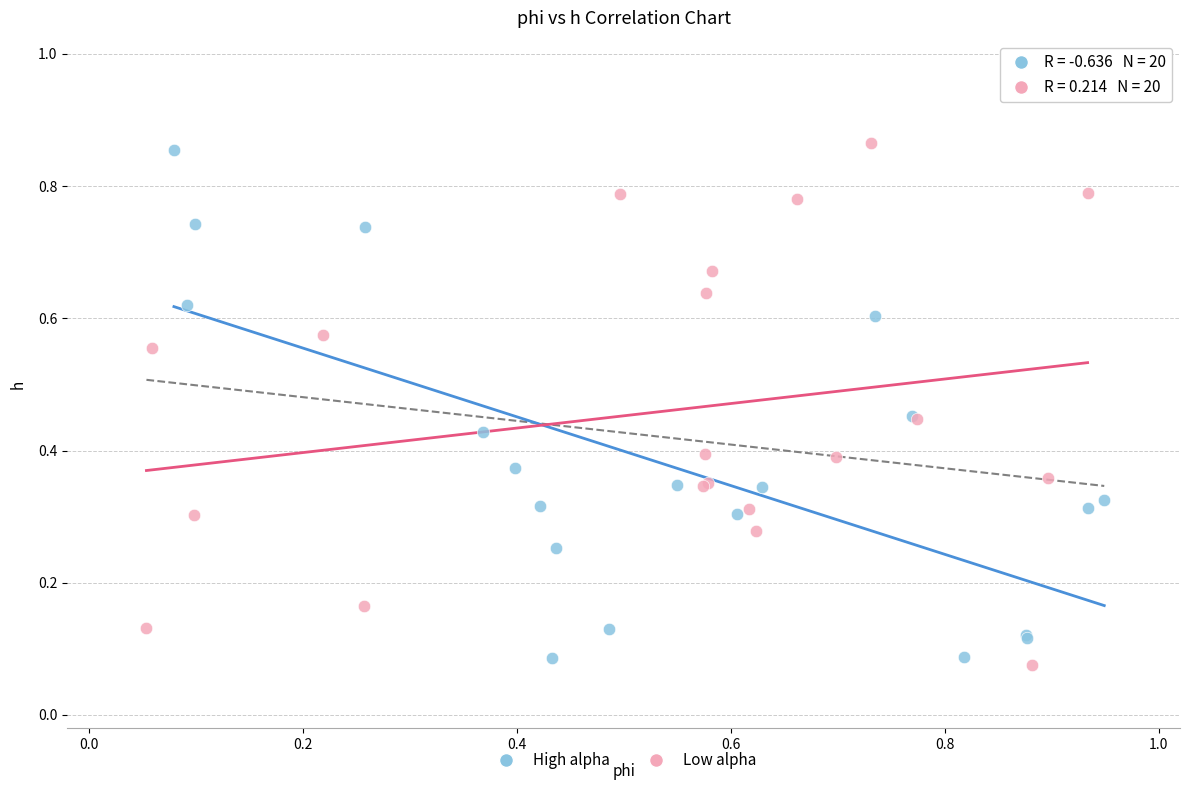

What are all the series names shown in the legend?

High alpha, Low alpha